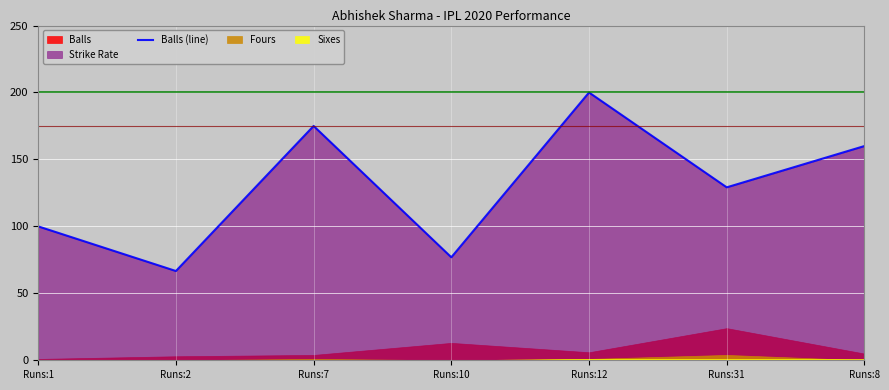

At which label is the value closest to 133?

Runs:31